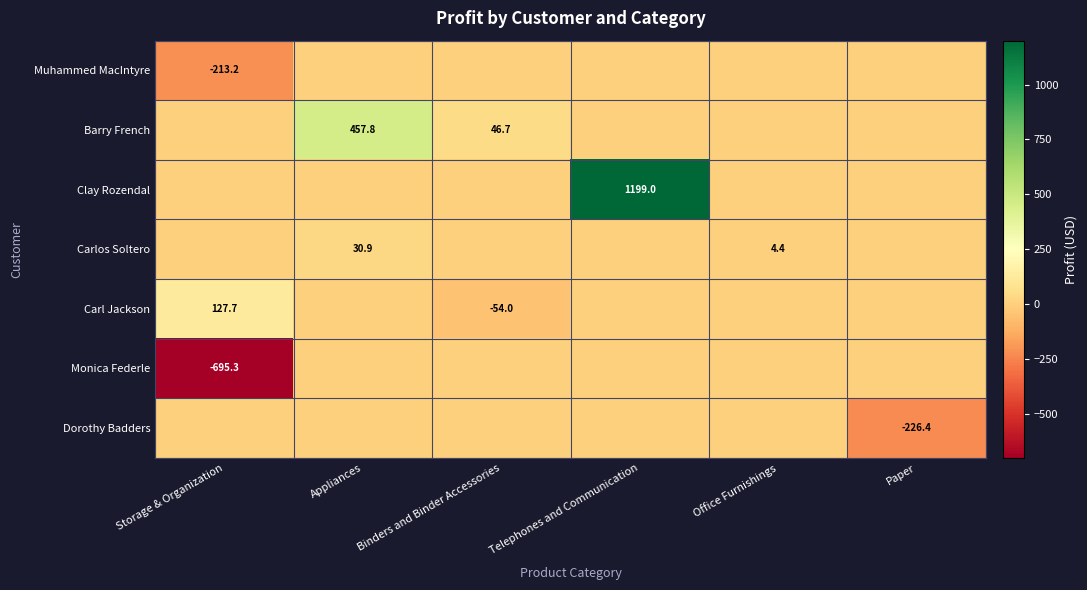

The Barry French series shows 46.7 at Binders and Binder Accessories. True or false?

True